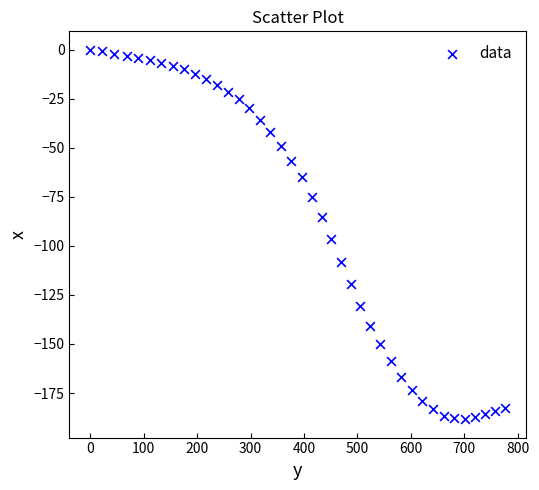

What Y value in the scatter plot is closest to -94?

-96.7